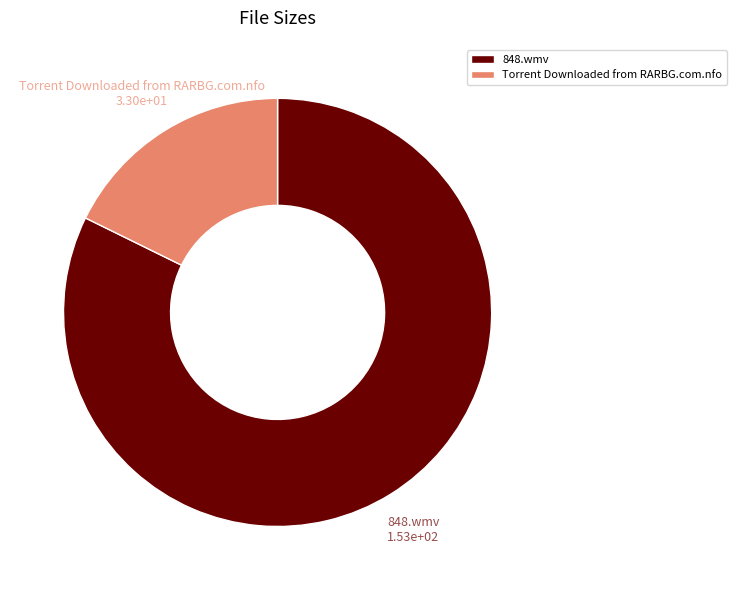

Combined, do Torrent Downloaded from RARBG.com.nfo and 848.wmv account for over 50%?

Yes